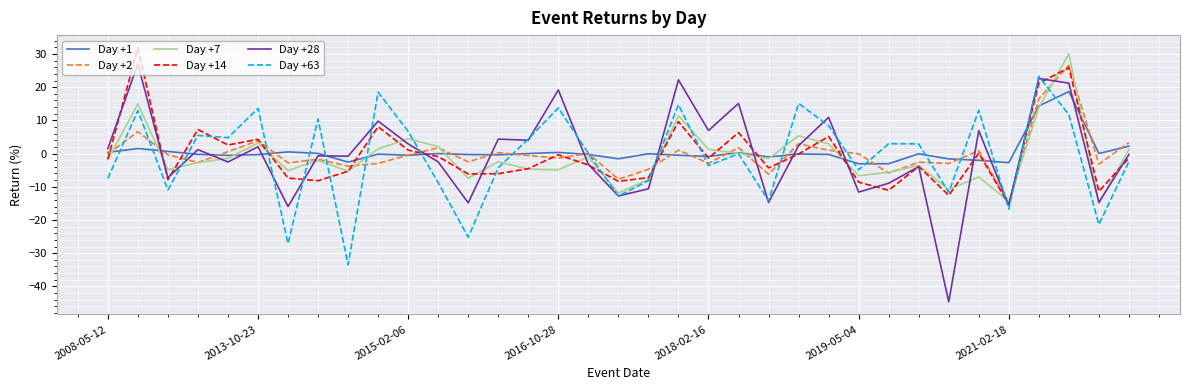

How many lines are shown in the chart?

6